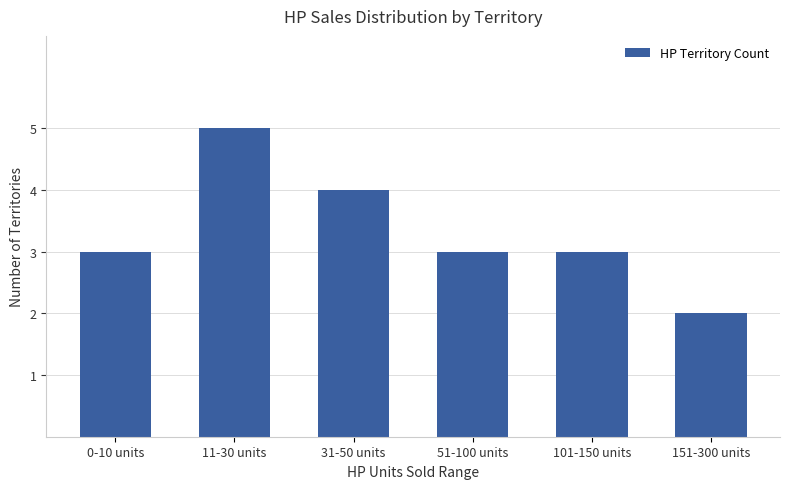

Does the chart contain any negative values?

No